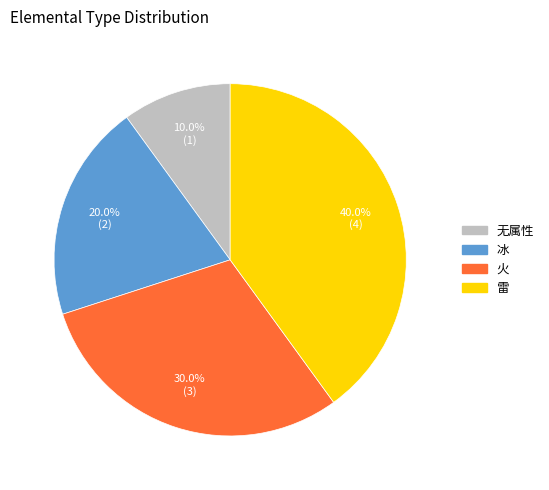

Between 冰 and 雷, which is larger?

雷